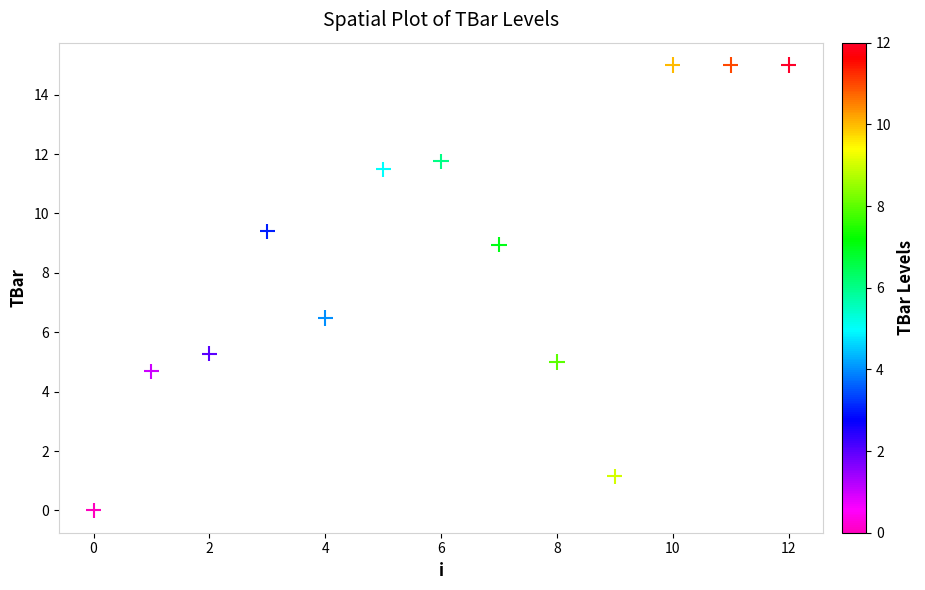

What is the range of Y values (max minus min)?

15.0